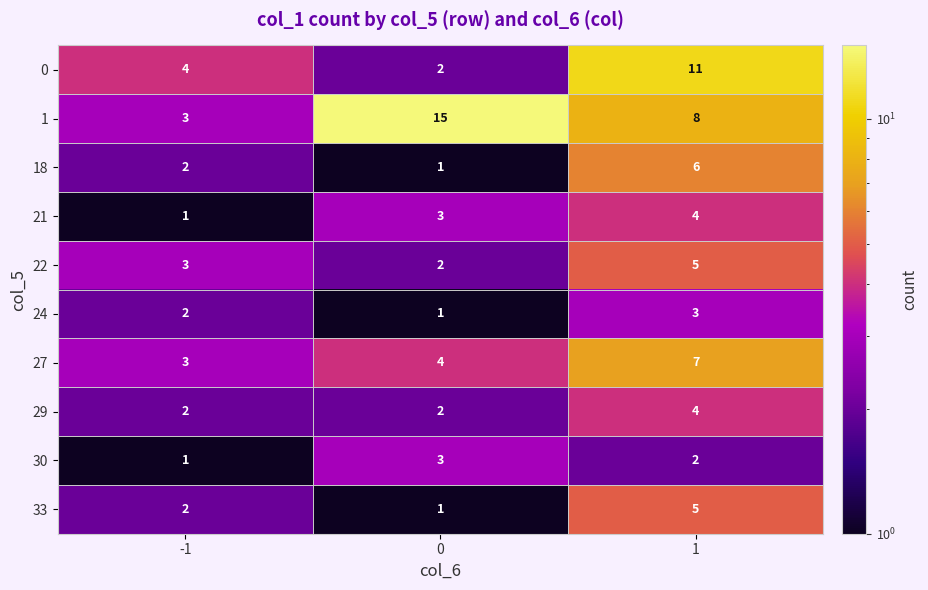

Is it true that 33 equals 5 at 1?

True